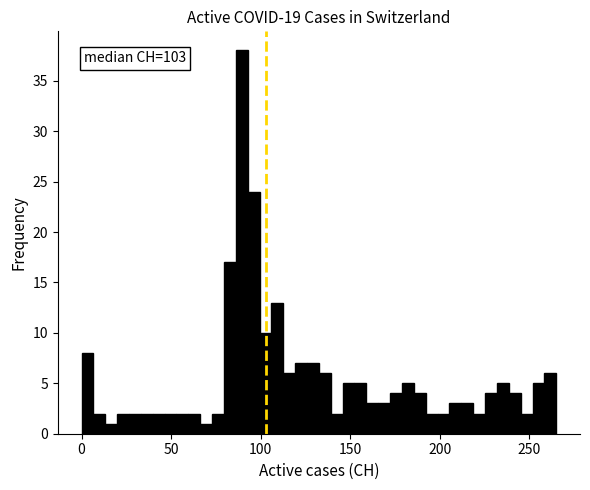

Read against the x-axis, roughly where is the centre of the tallest bar?

90